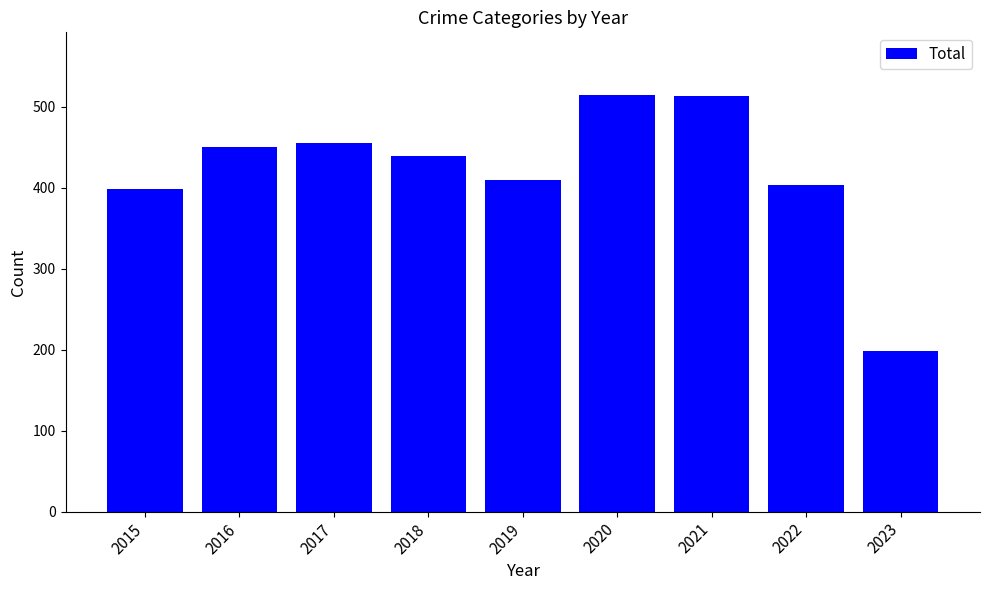

How many data points does each series have?

9